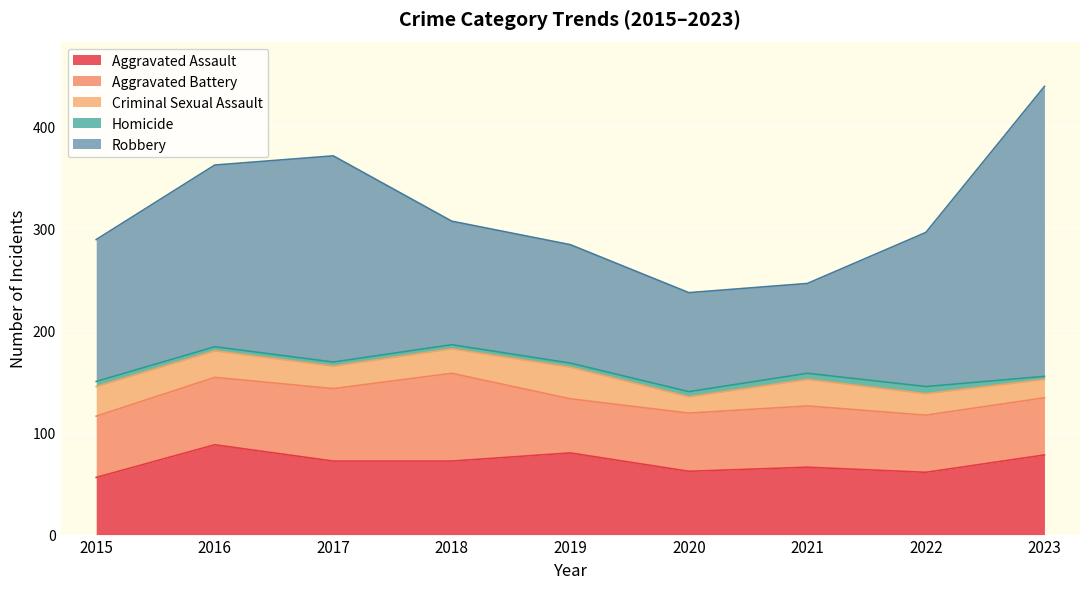

Reading right to left, what are all the values shown in this chart?

Aggravated Assault: 78	61	66	62	80	72	72	88	56
Aggravated Battery: 56	56	60	57	53	86	71	66	60
Criminal Sexual Assault: 18	21	26	16	31	24	22	26	29
Homicide: 3	7	6	5	4	4	4	4	5
Robbery: 284	151	88	97	116	121	202	178	139